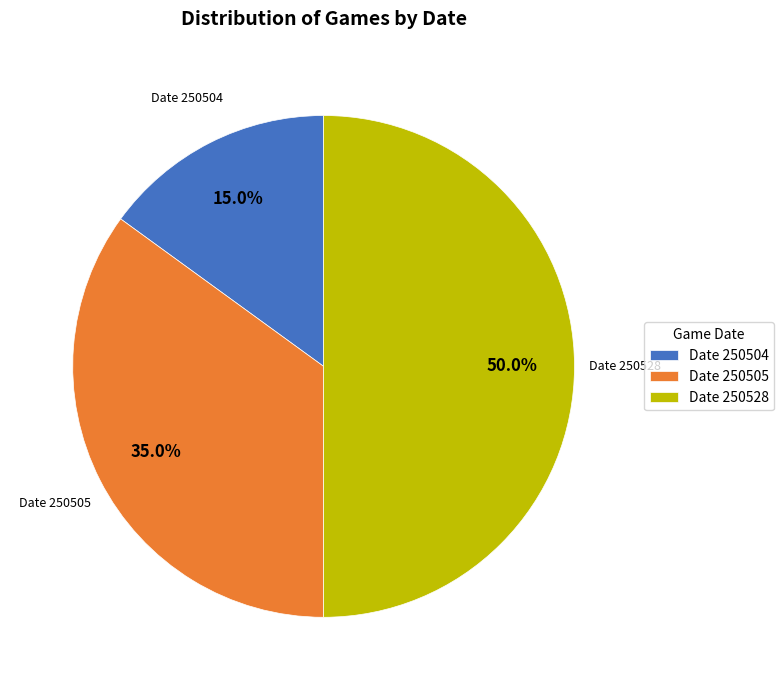

How many segments does this pie chart have?

3